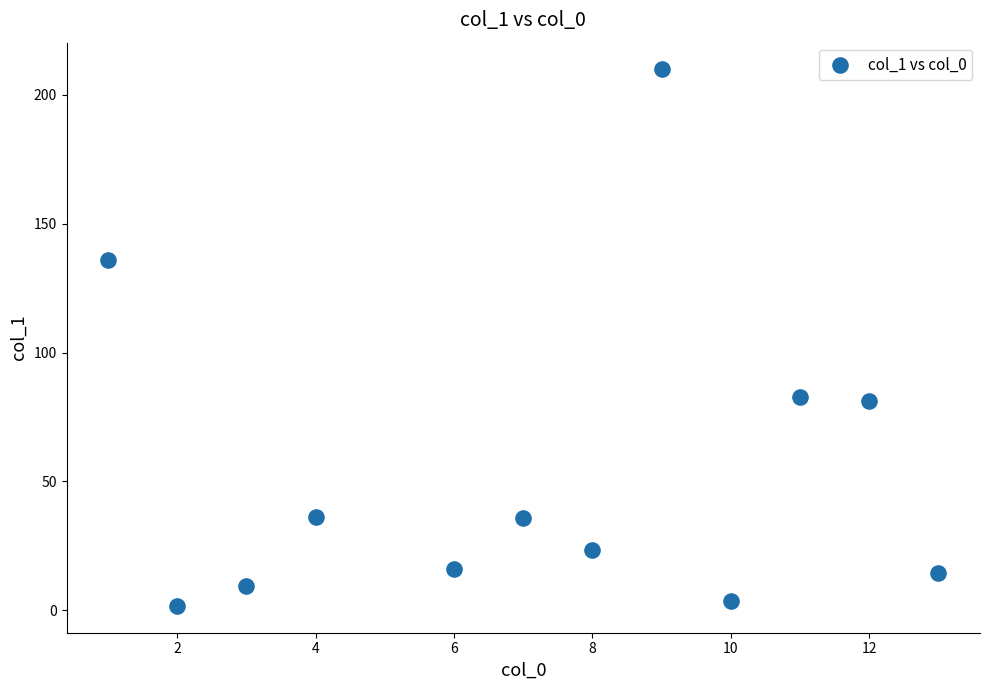

What is the range of X values (max minus min)?

12.0